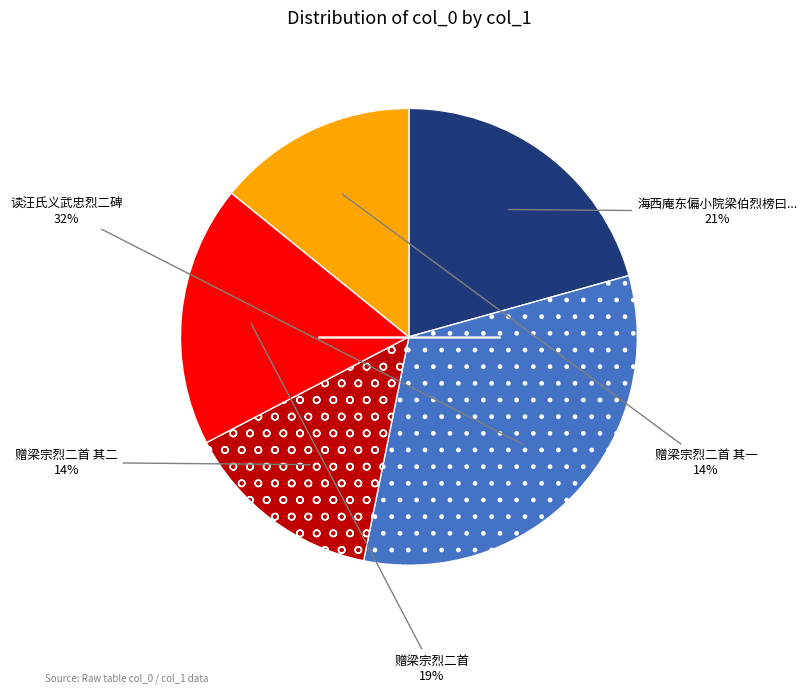

To the nearest percent, what is the difference between the largest and smallest slice percentages?

18%